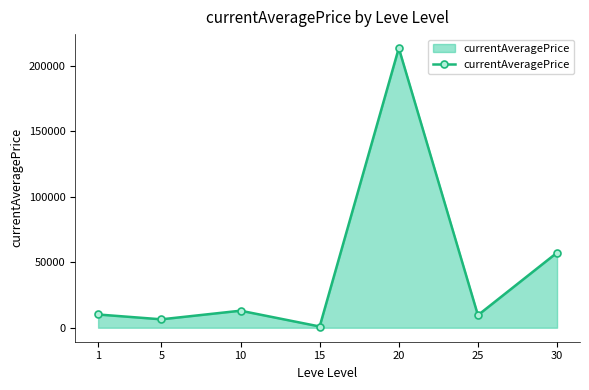

What is the sum of all values?

311046.7